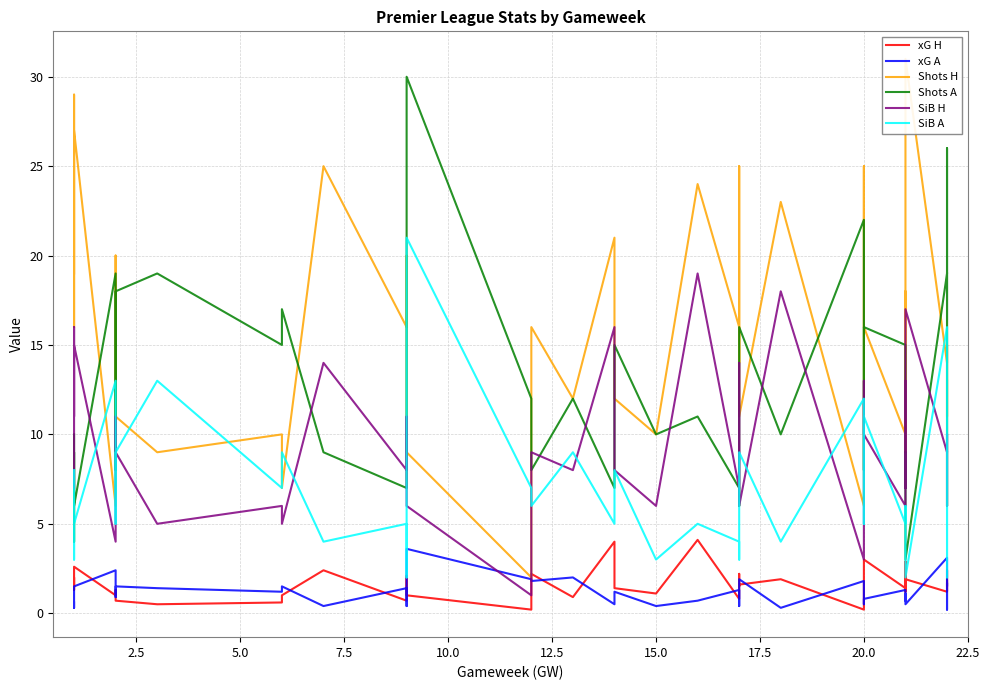

Where is the first local minimum for Shots H?

5.0